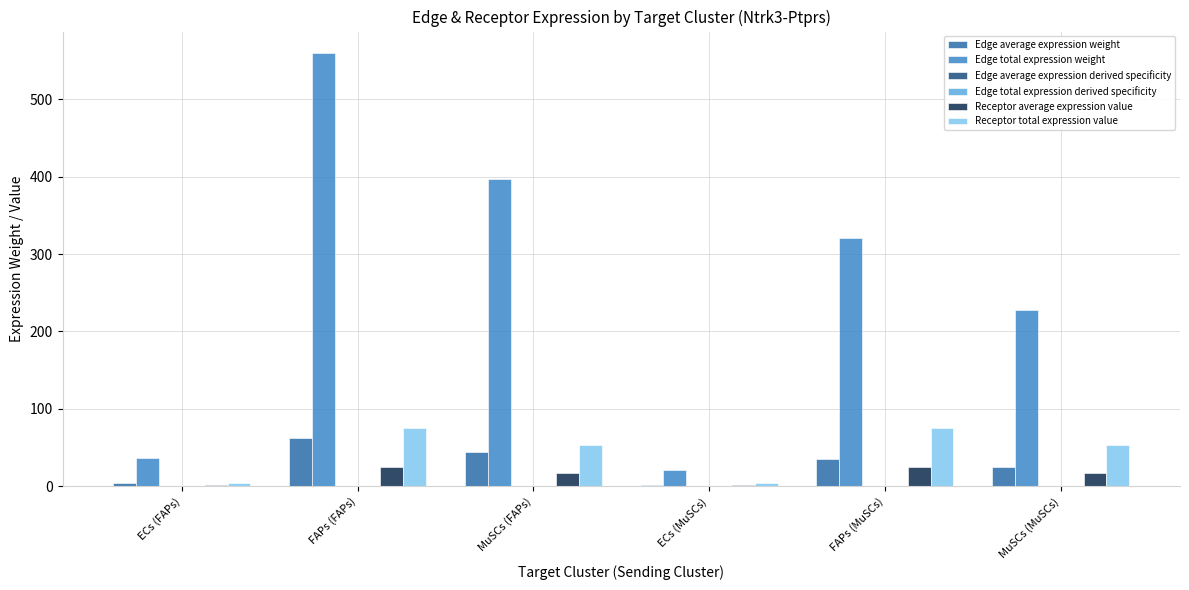

The Receptor total expression value series shows 53.6 at MuSCs (MuSCs). True or false?

True